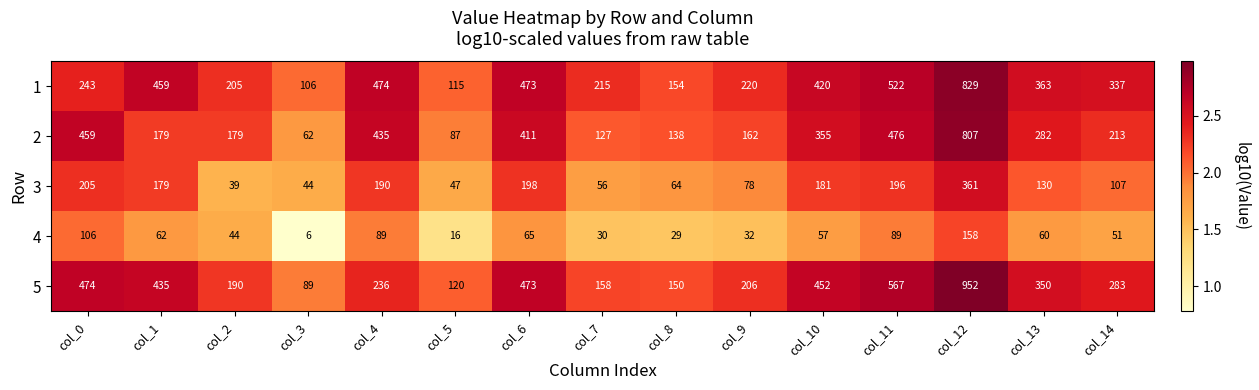

Where is 3 nearest to the value 200?

col_6